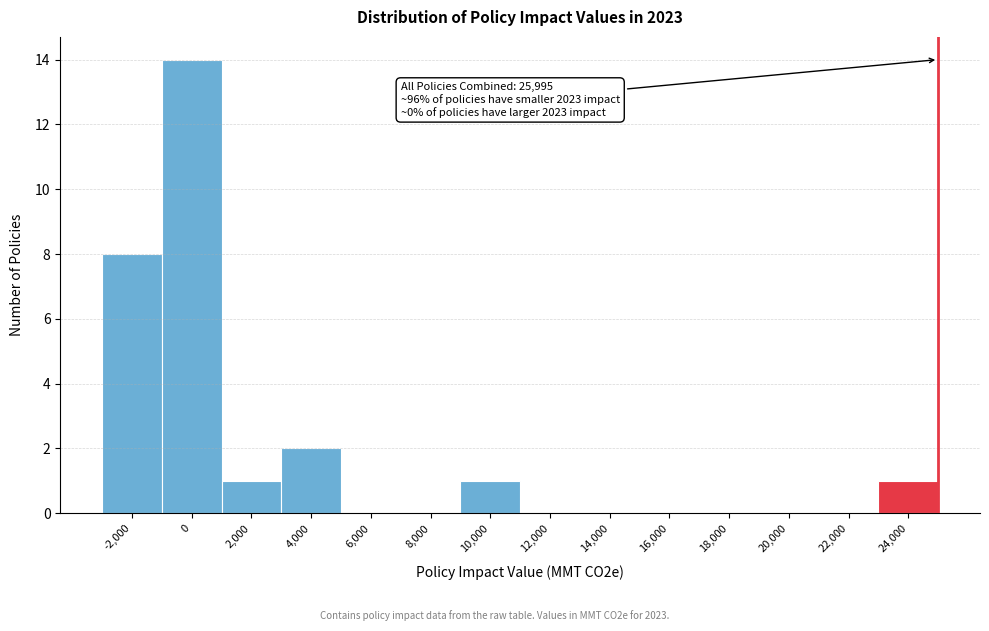

Reading right to left, list all the values displayed in this chart.

24,000=1	22,000=0	20,000=0	18,000=0	16,000=0	14,000=0	12,000=0	10,000=1	8,000=0	6,000=0	4,000=2	2,000=1	0=14	-2,000=8